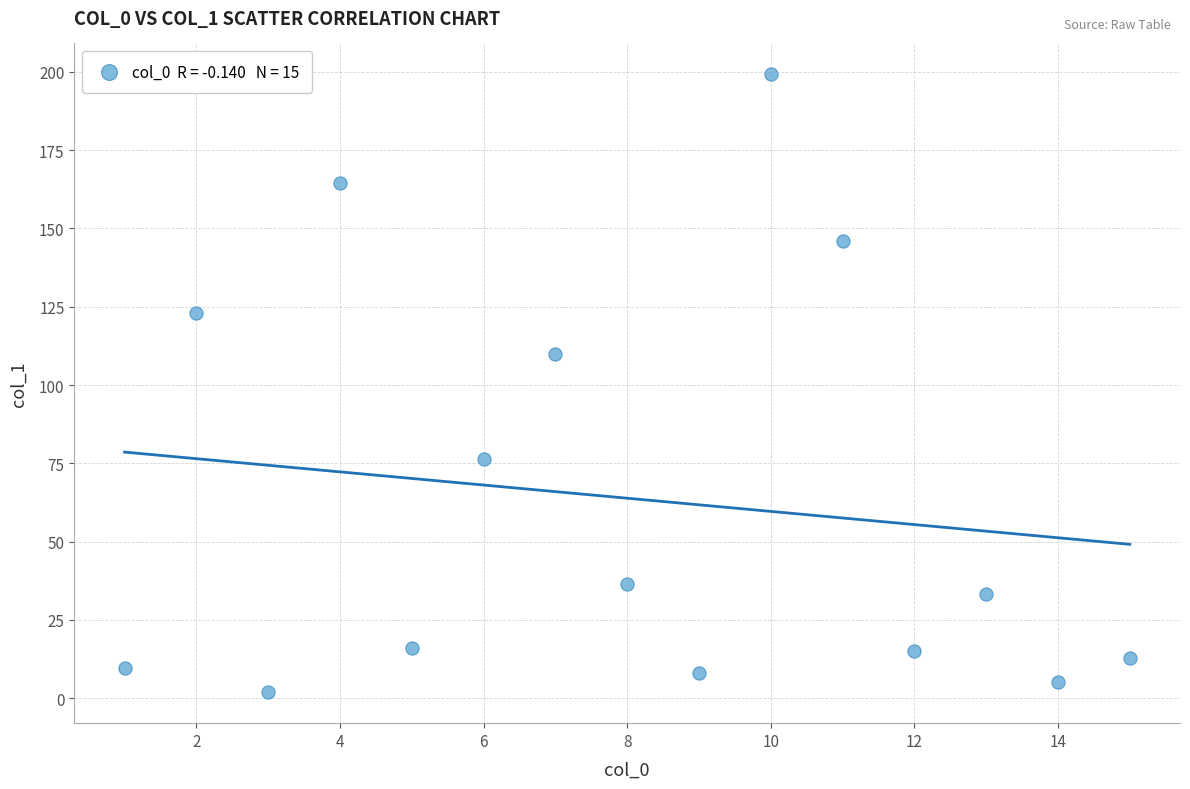

What Y value in the scatter plot is closest to 100?

109.9